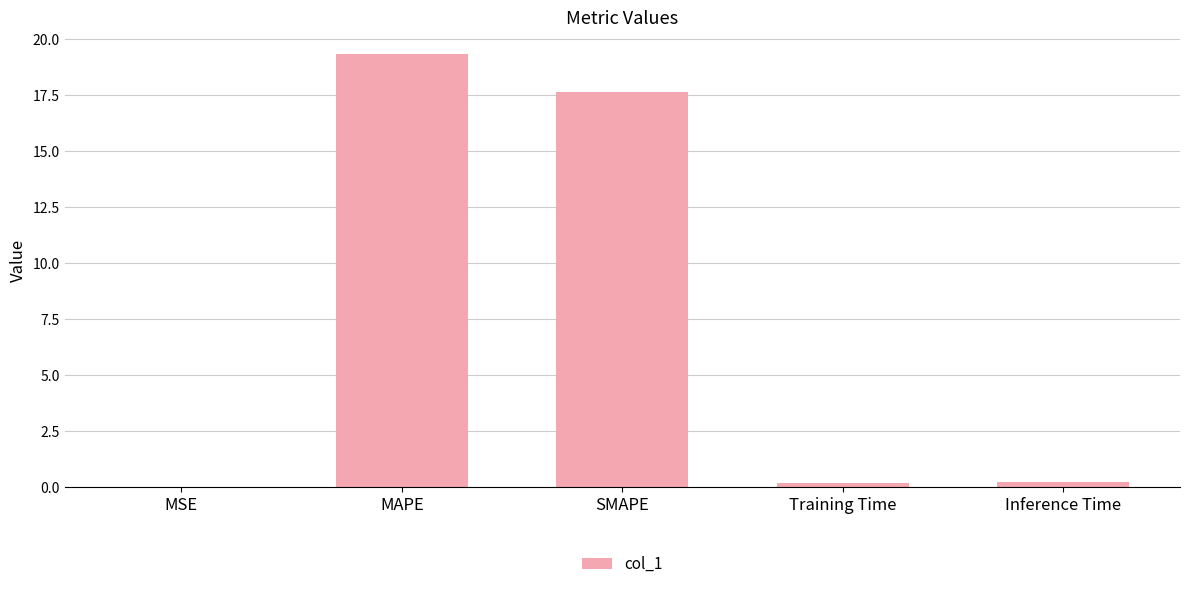

What is the greatest value displayed?

19.3